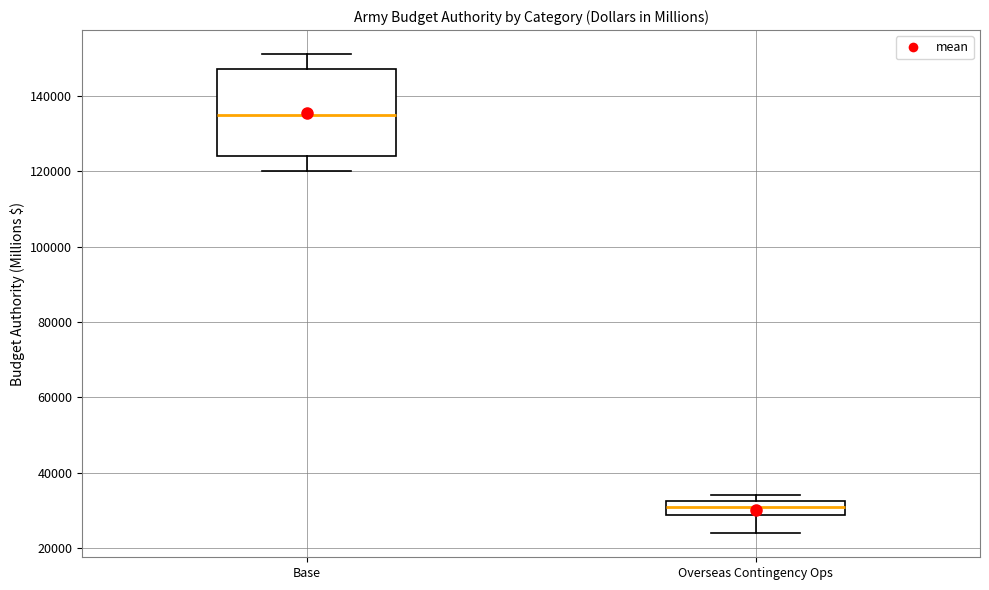

Reading left to right, transcribe this box plot: for each box, give where its median line is, the range the box spans, and where its two whiskers end, as read against the y-axis. The values are not printed on the chart, so give them approximately, as read against the axis.

Base: median 136000, box 124000 to 148000, whiskers 120000 to 152000
Overseas Contingency Ops: median 30000, box 28000 to 32000, whiskers 24000 to 34000